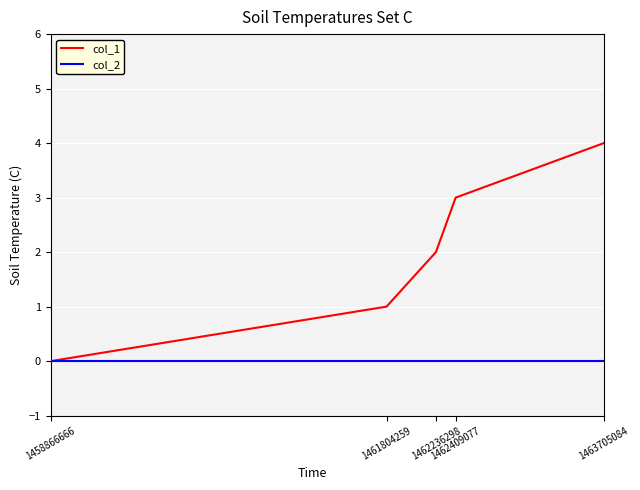

List the series in order of their overall mean, lowest first.

col_2, col_1